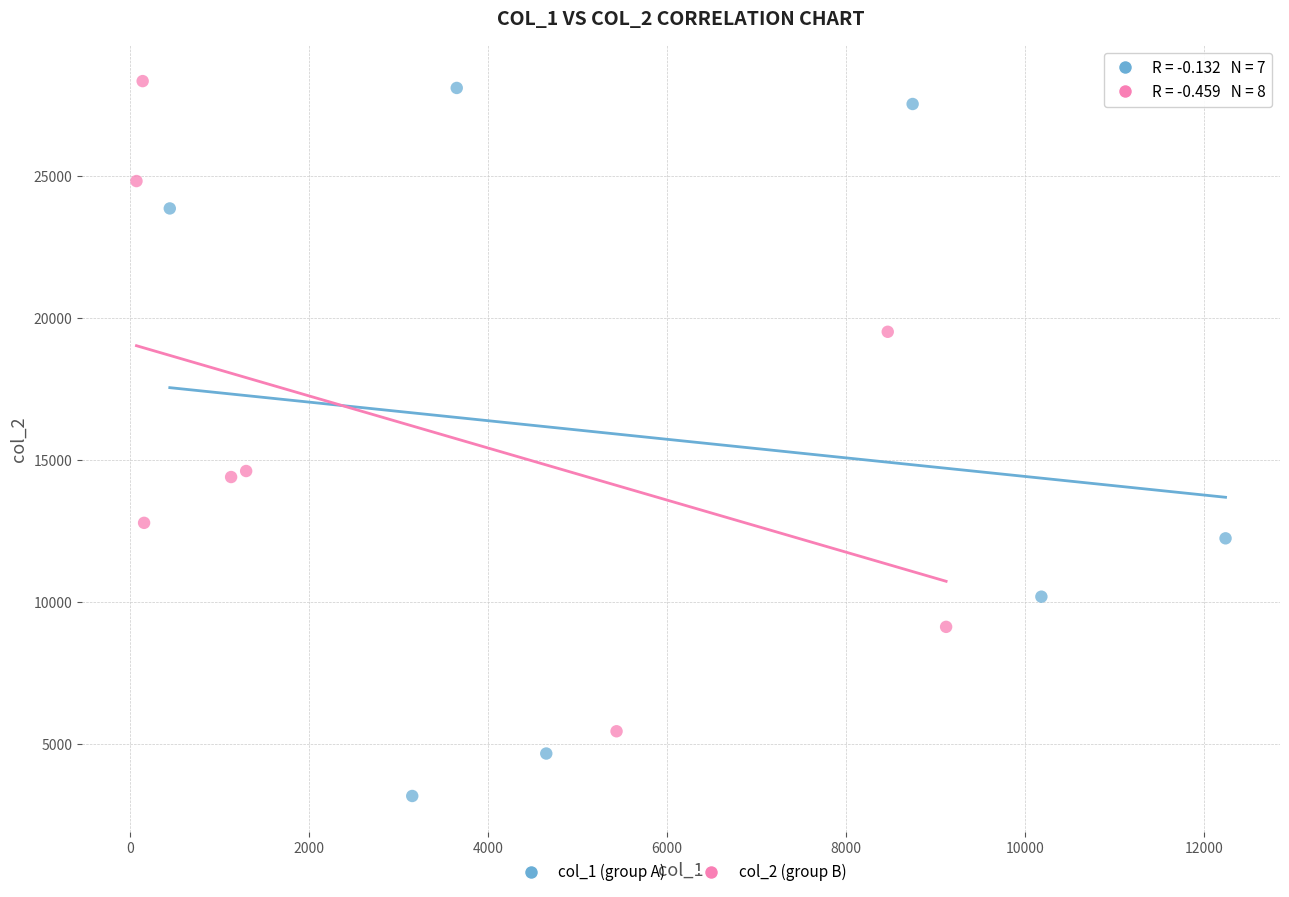

Which series has the widest spread of Y values?

col_1 (group A)